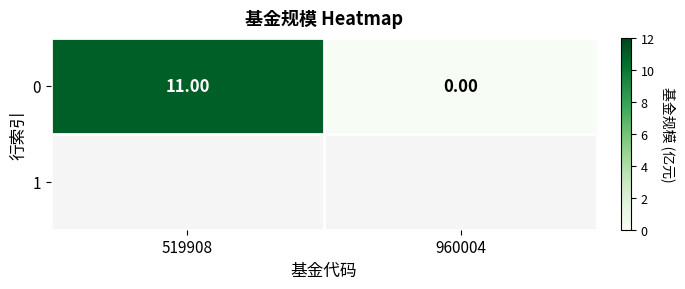

How many values are below 11?

1